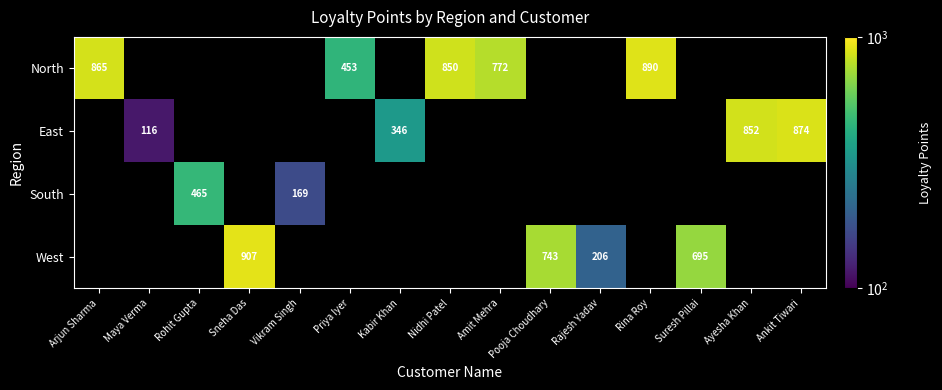

Is it true that East equals 346 at Kabir Khan?

True